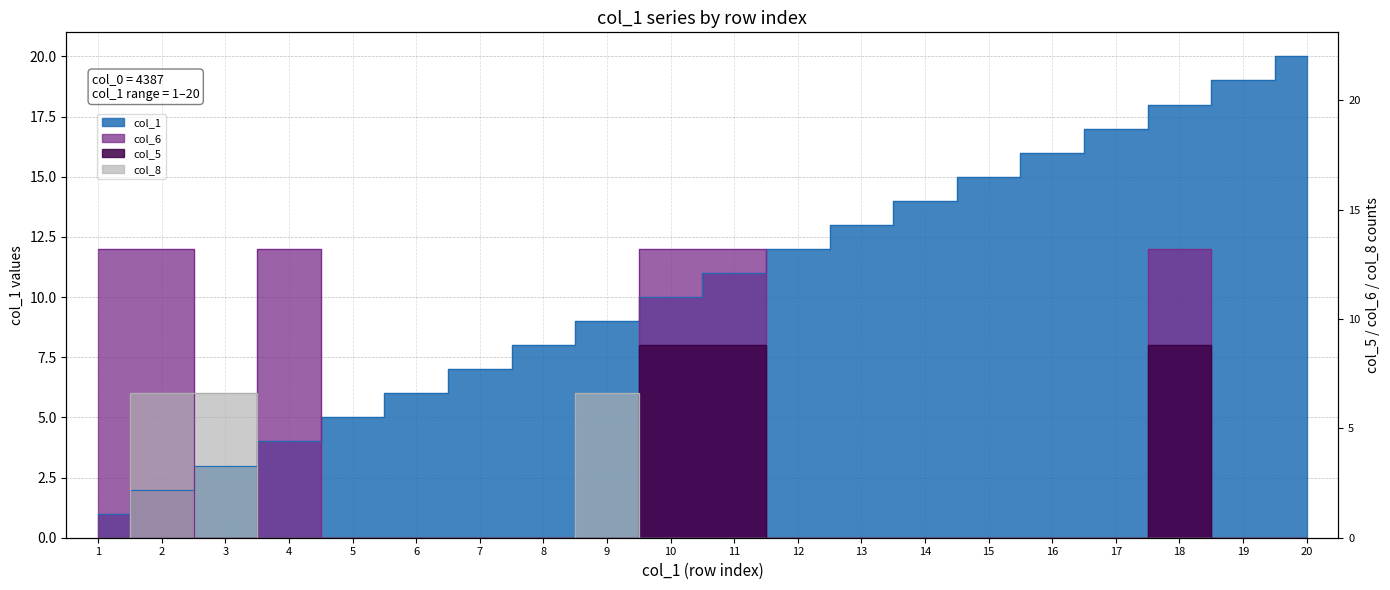

How many lines are shown in the chart?

4